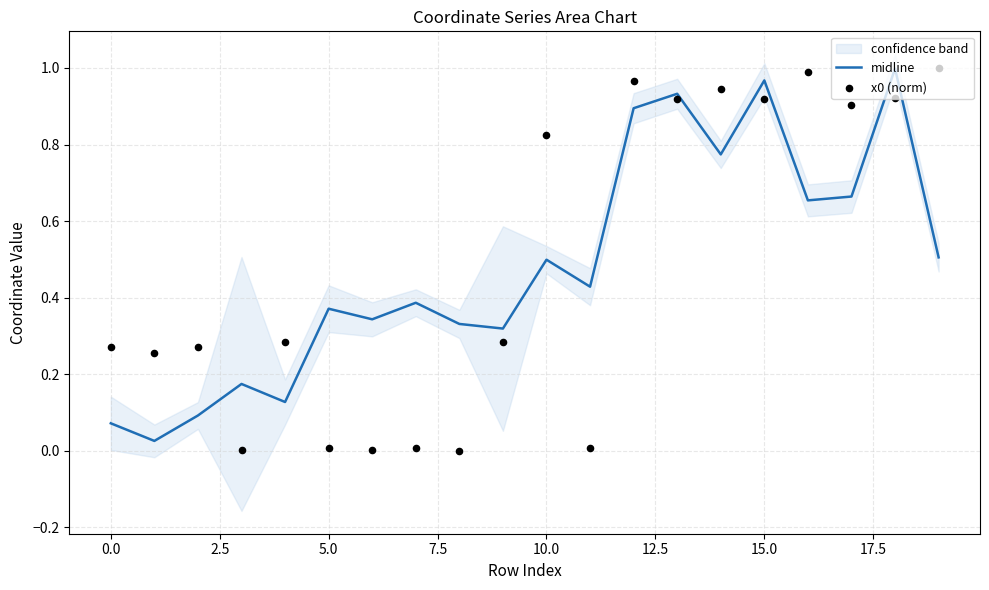

What are all the series names shown in the legend?

midline, x0 (norm)